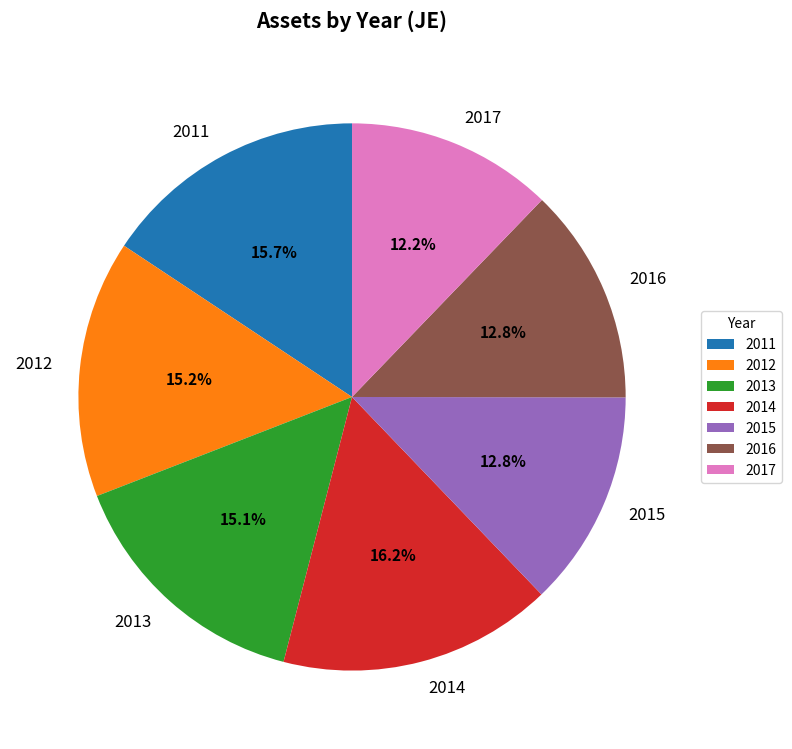

Do 2011 and 2013 together represent more than half of the pie?

No